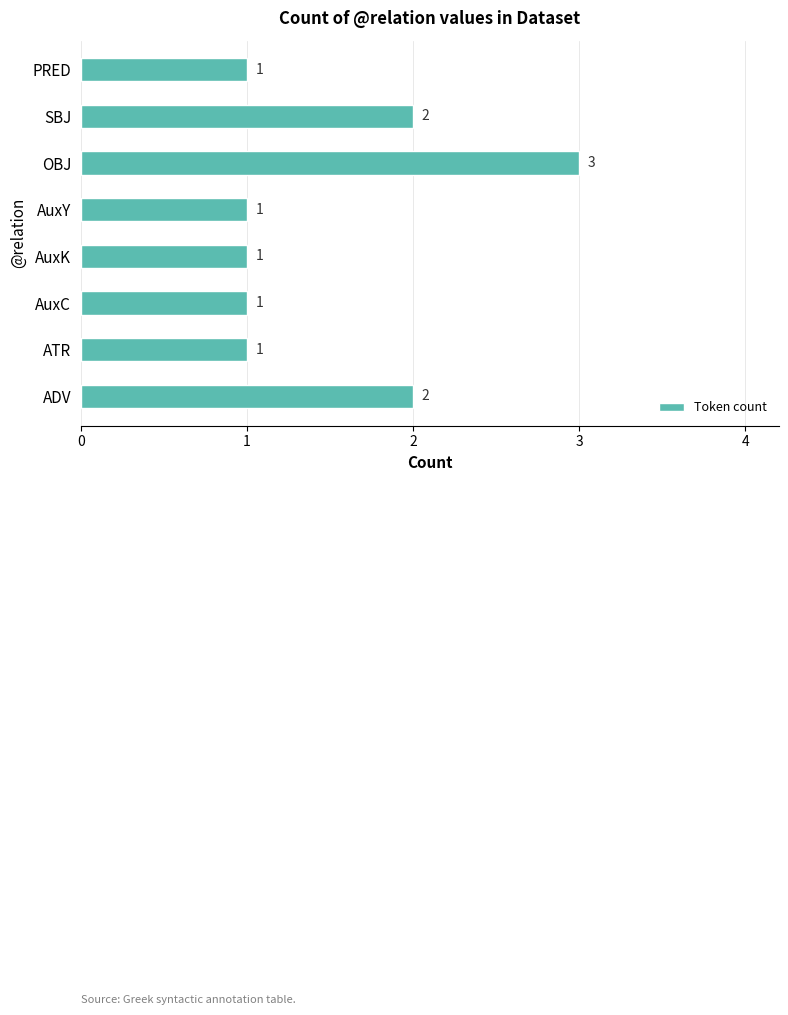

True or false: the data shows 2 at ADV.

True